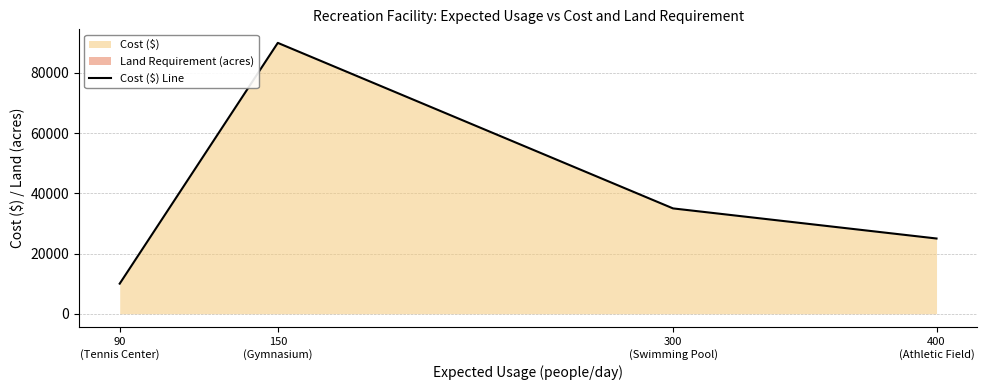

Does the chart display data point markers on the line(s)?

No